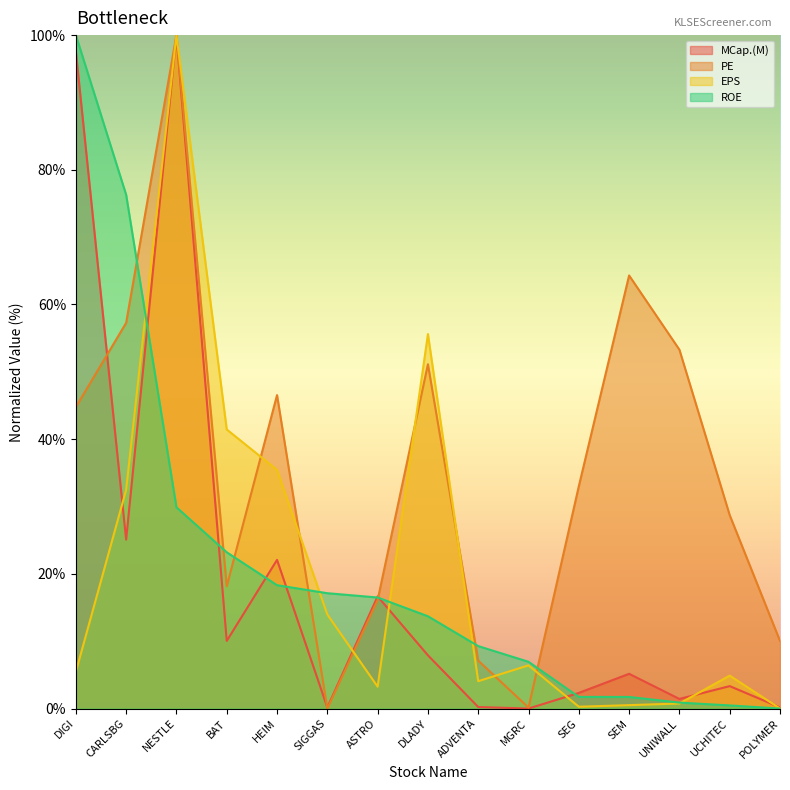

What value does the PE series have at POLYMER?

10.0